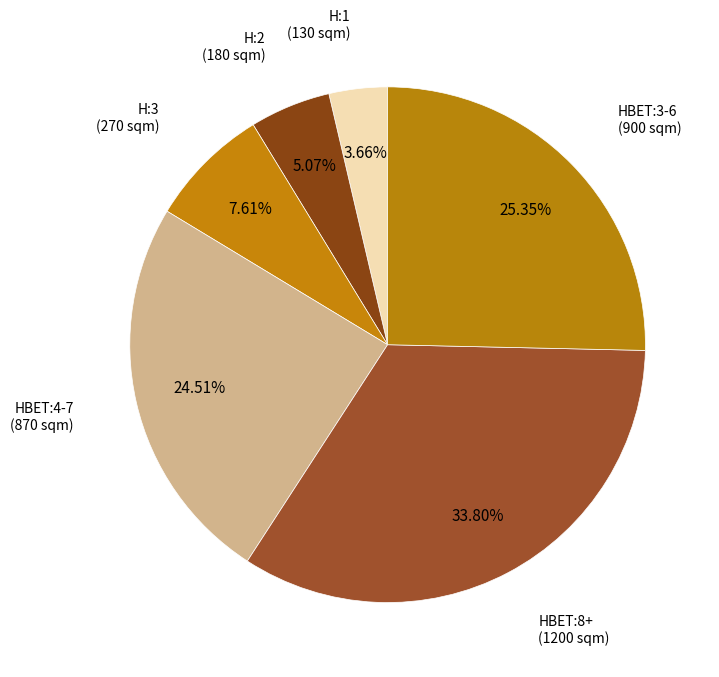

Count the number of slices in the pie.

6